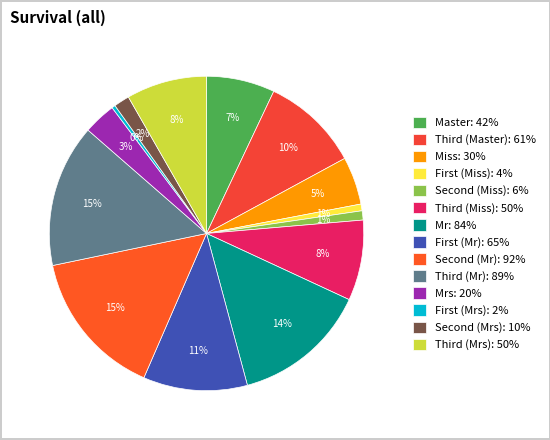

Is there a majority slice in this chart?

No